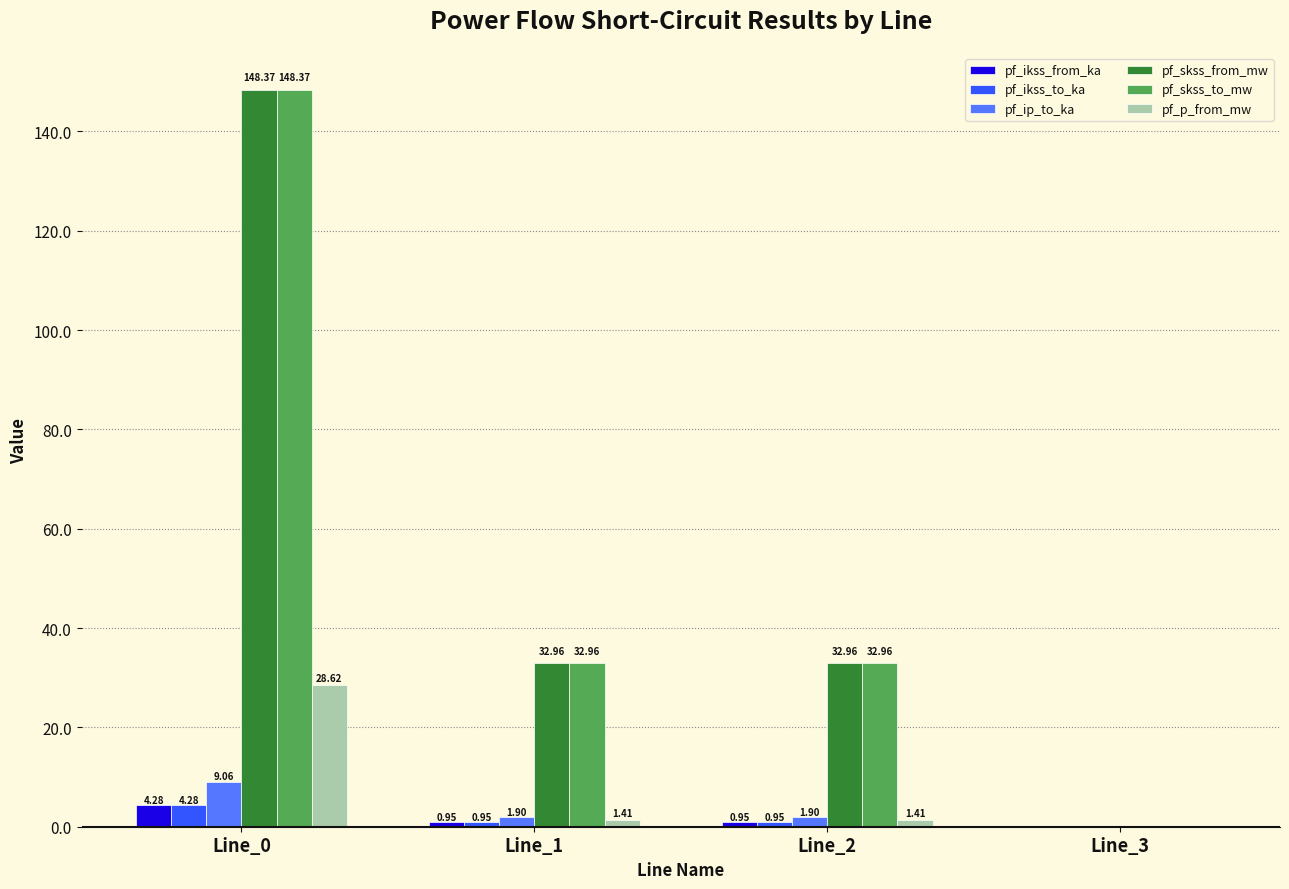

What is the sum of all pf_skss_from_mw values?

214.3